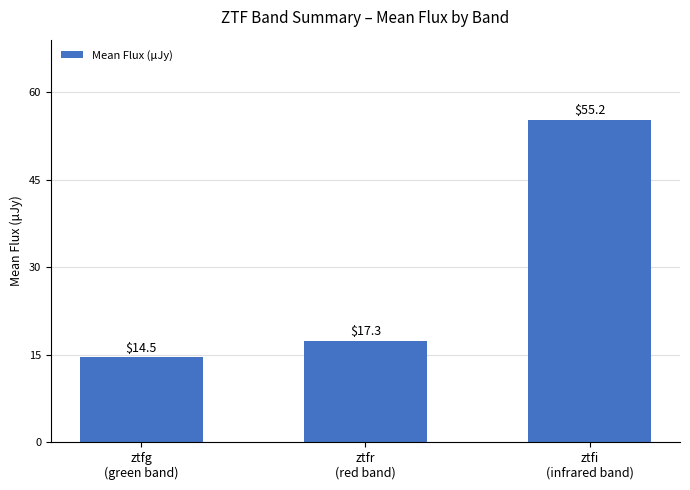

What is the label of the 2nd bar from the right?

ztfr
(red band)